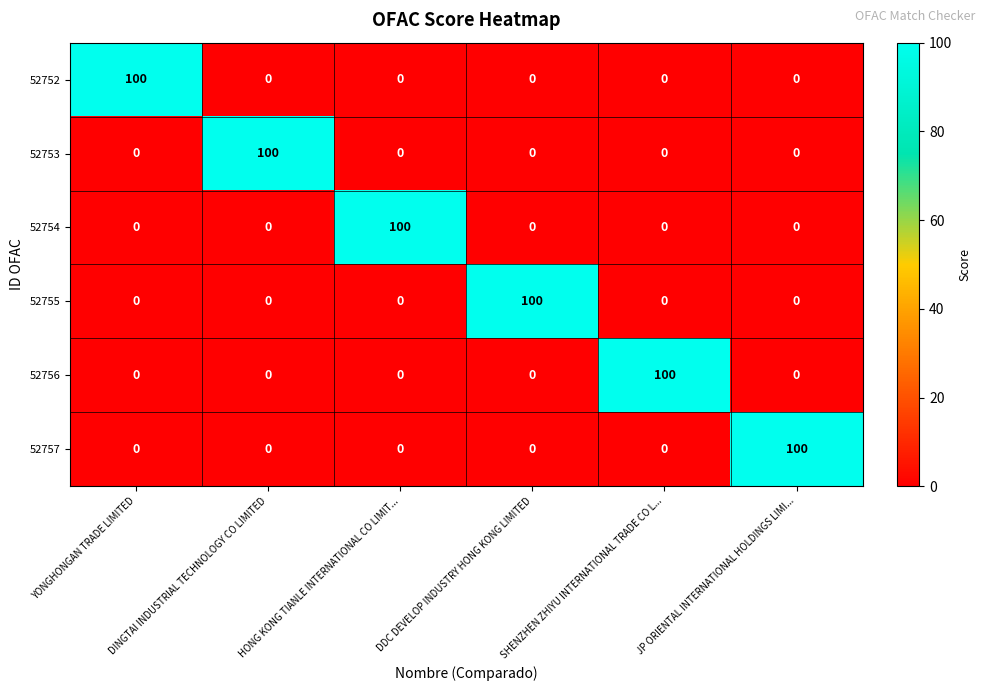

Is it true that 52753 equals 36 at SHENZHEN ZHIYU INTERNATIONAL TRADE CO L...?

False